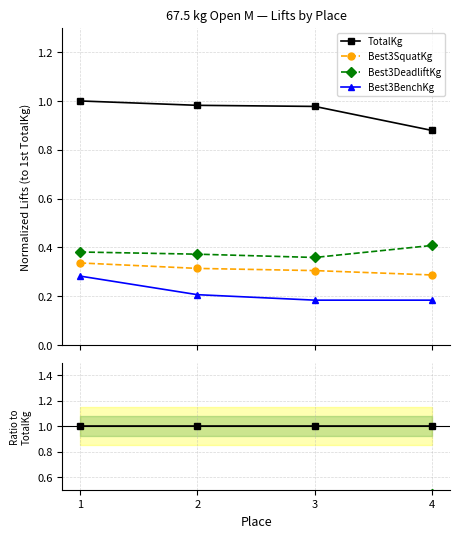

True or false: TotalKg and Best3DeadliftKg cross at least once.

False